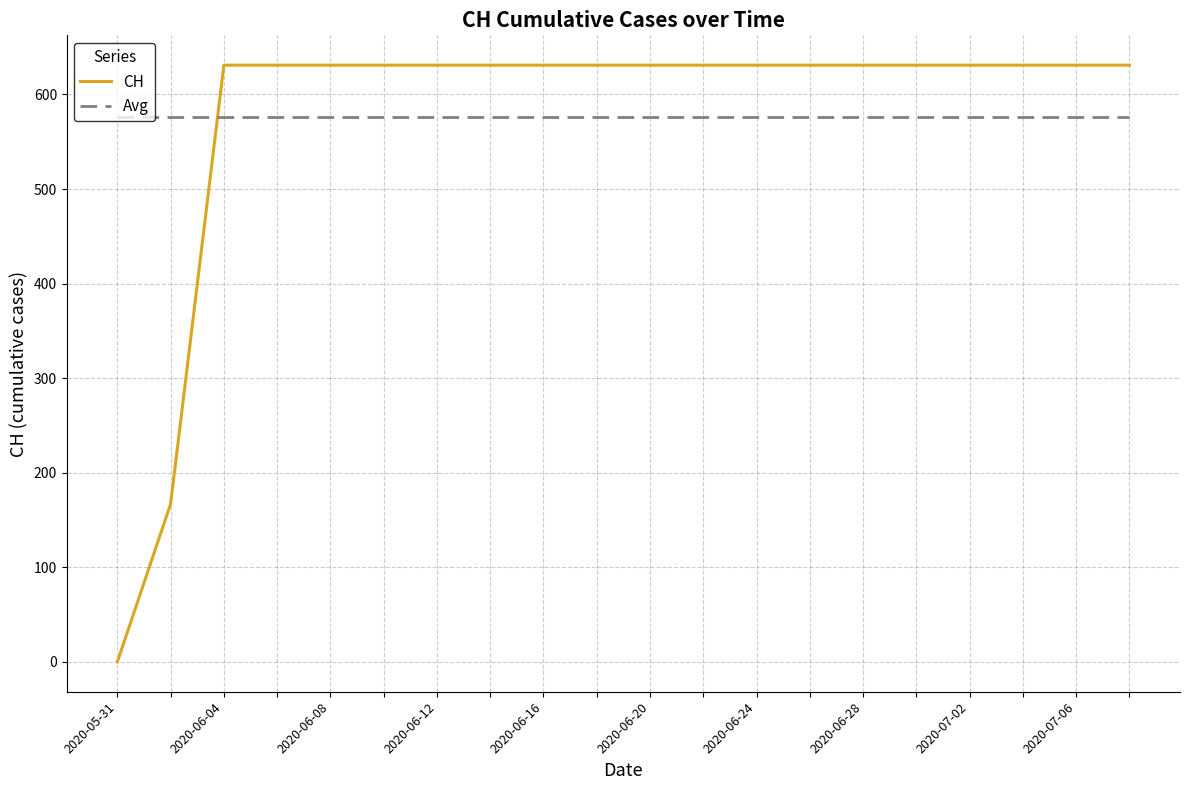

After their last crossing, which series has the higher values: CH or Avg?

CH